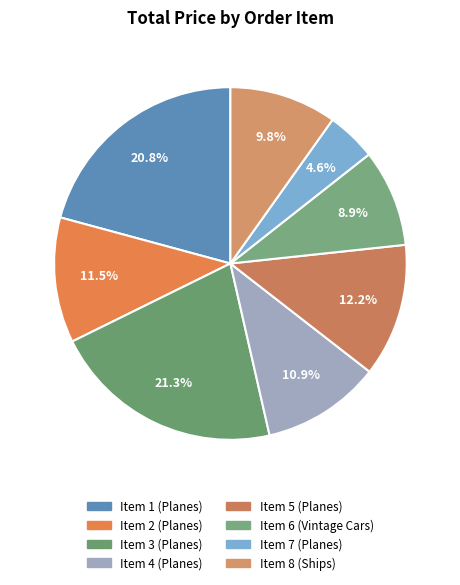

Rank the categories by value from highest to lowest.

Item 3 (Planes), Item 1 (Planes), Item 5 (Planes), Item 2 (Planes), Item 4 (Planes), Item 8 (Ships), Item 6 (Vintage Cars), Item 7 (Planes)